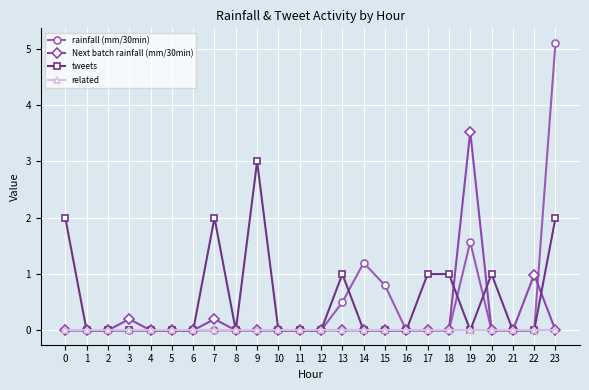

What is the average value of the Next batch rainfall (mm/30min) series?

0.2